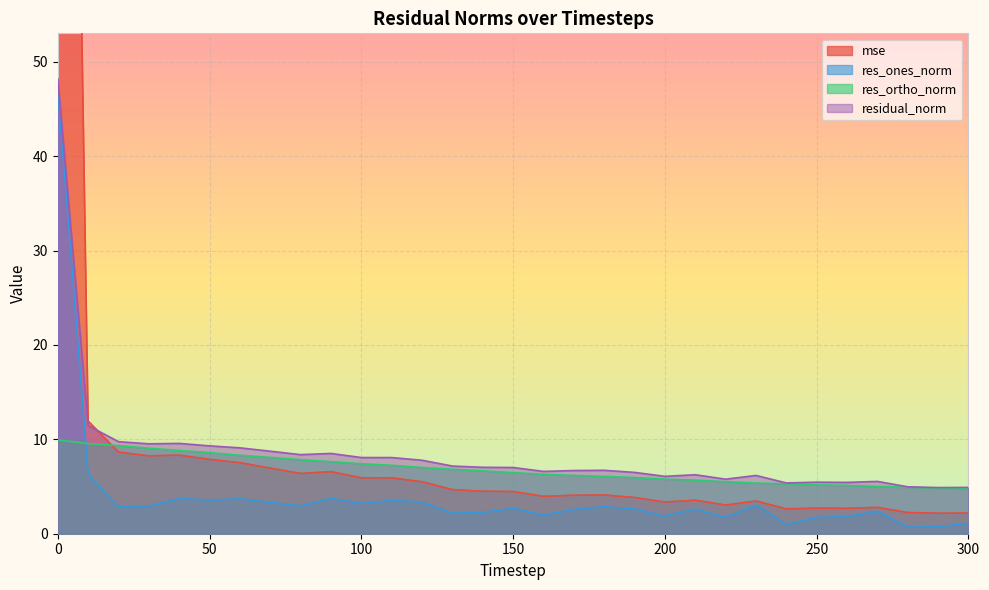

What are all the series names shown in the legend?

mse, res_ones_norm, res_ortho_norm, residual_norm